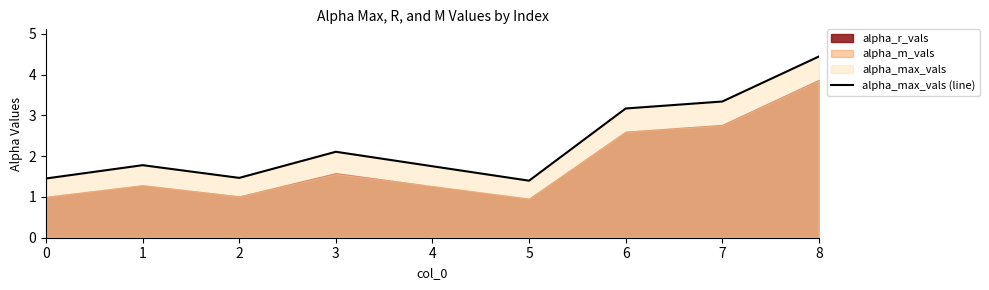

What is the sum of all values?

20.9